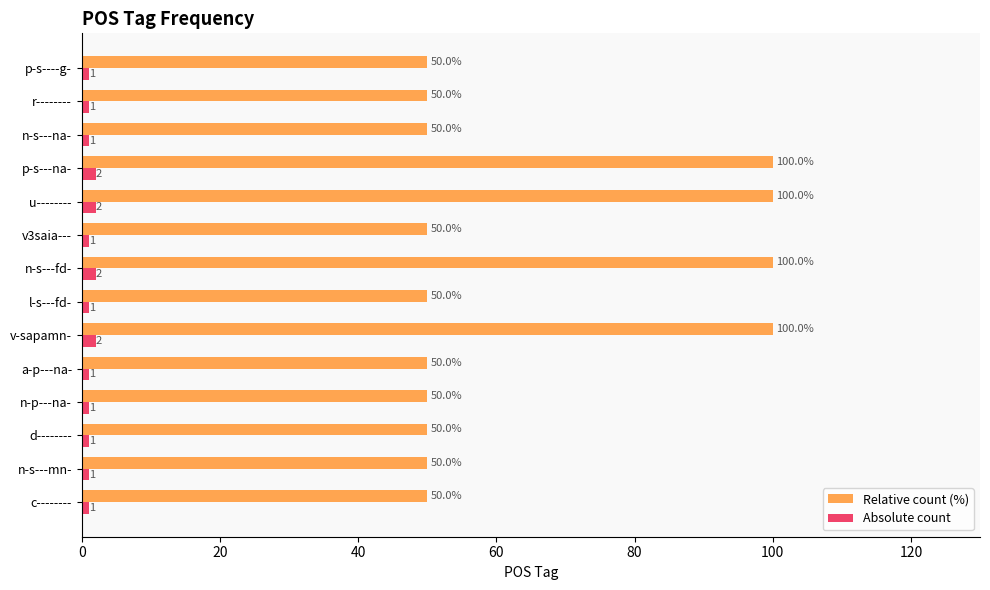

What is the spread (max minus min) of values at c--------?

49